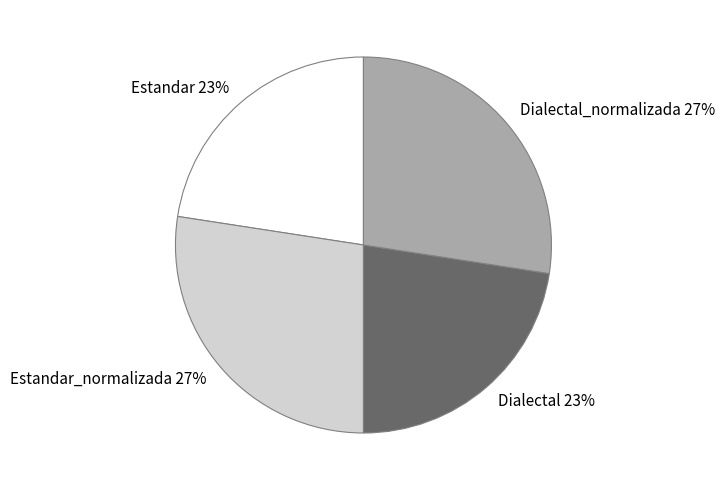

Between Dialectal_normalizada and Dialectal, which is larger?

Dialectal_normalizada